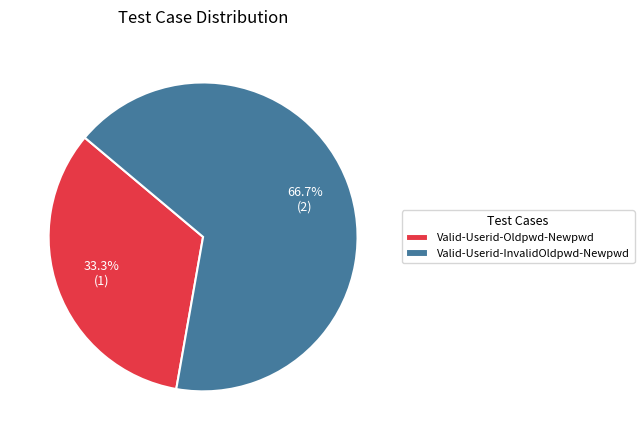

How many segments does this pie chart have?

2